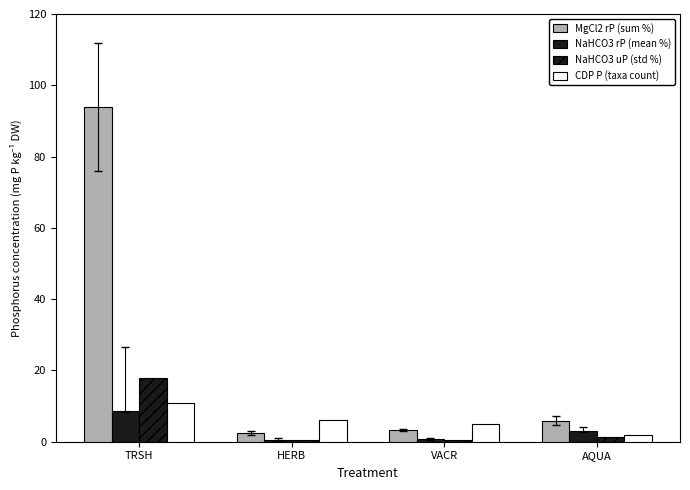

How many distinct data groups are displayed?

4